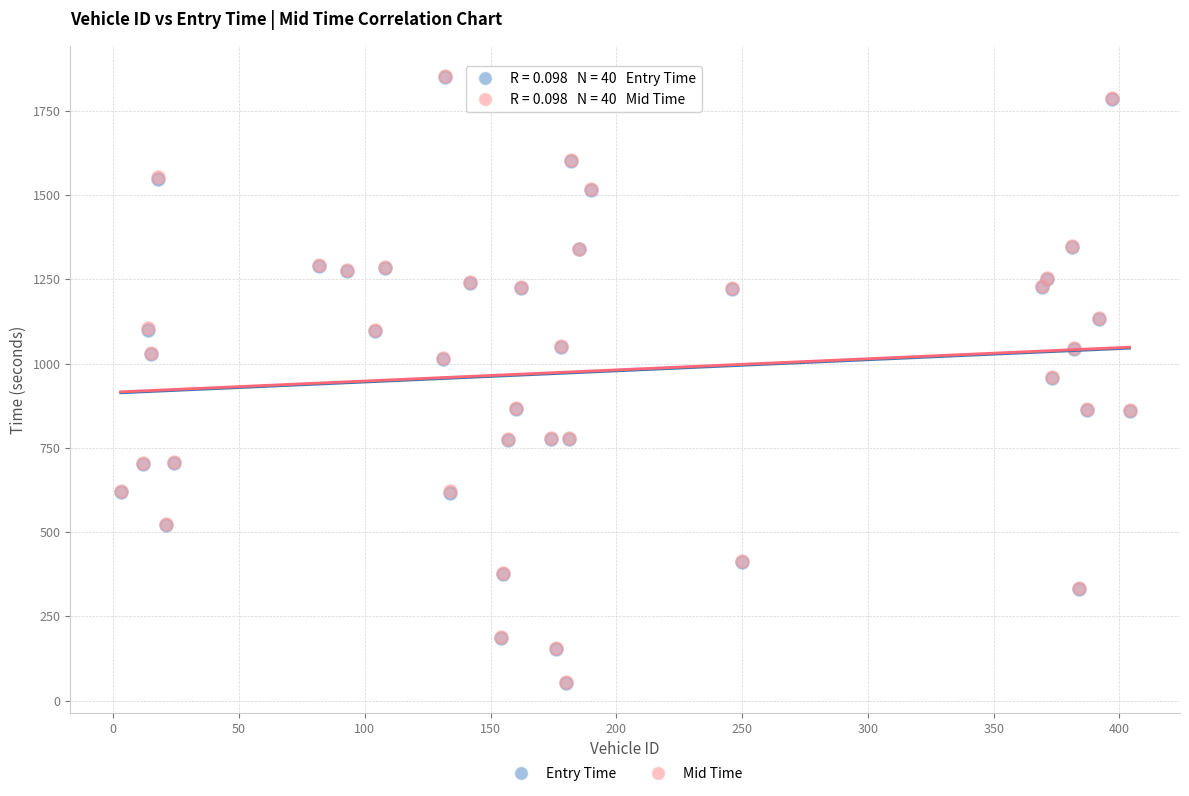

Which series has the largest Y range (max minus min)?

Mid Time